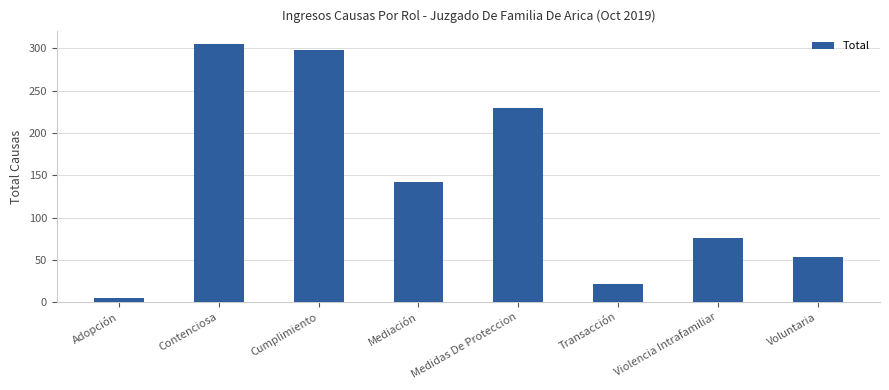

At which category does the chart reach its peak across all series?

Contenciosa